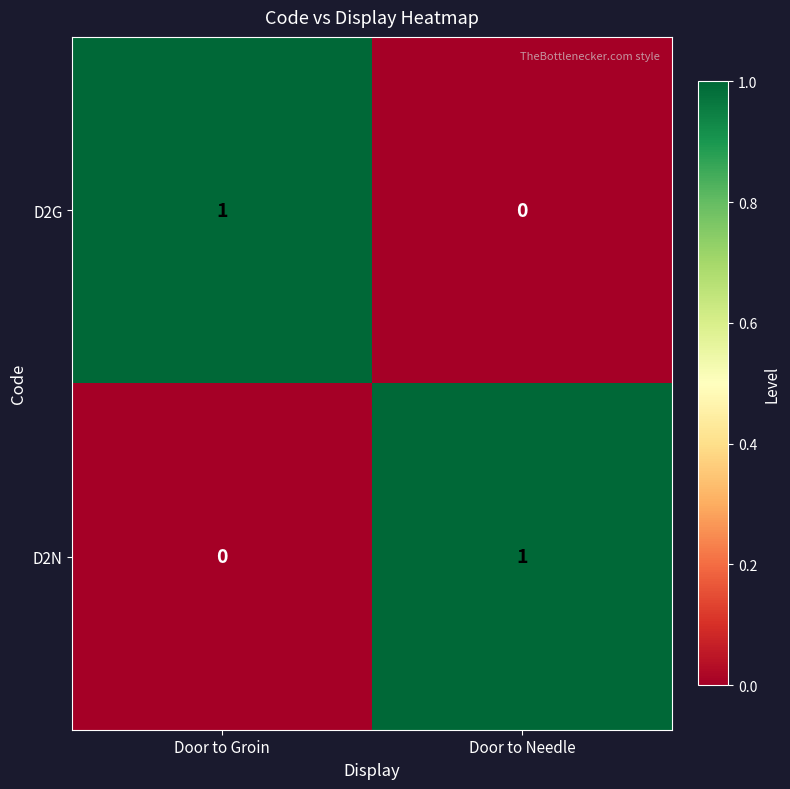

List the labels in order of D2N value, smallest first.

Door to Groin, Door to Needle